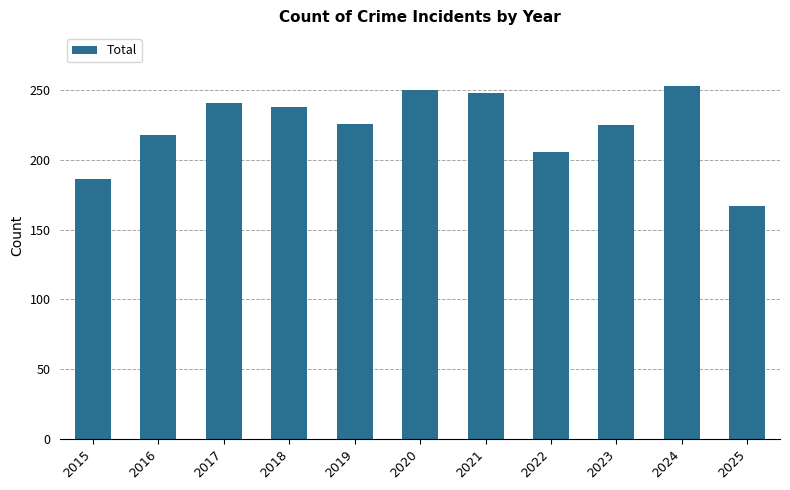

At which label is the value closest to 210?

2022